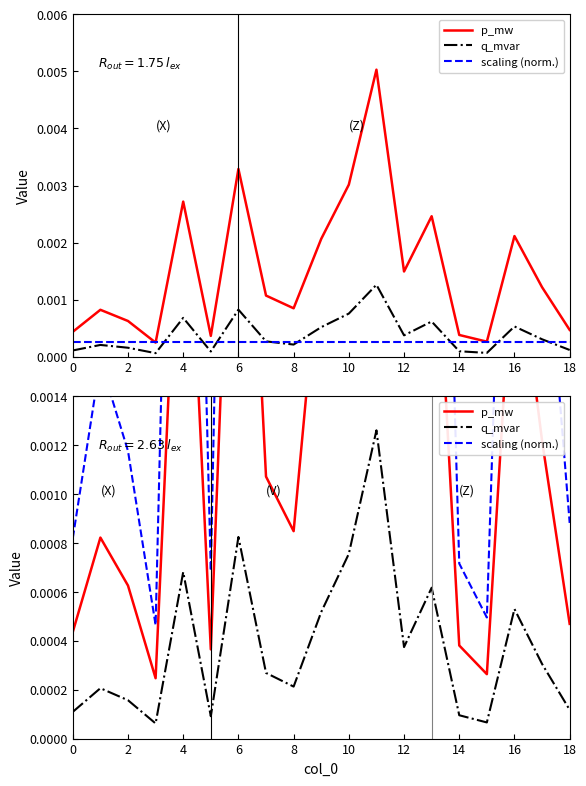

Does the chart have visible grid lines?

No